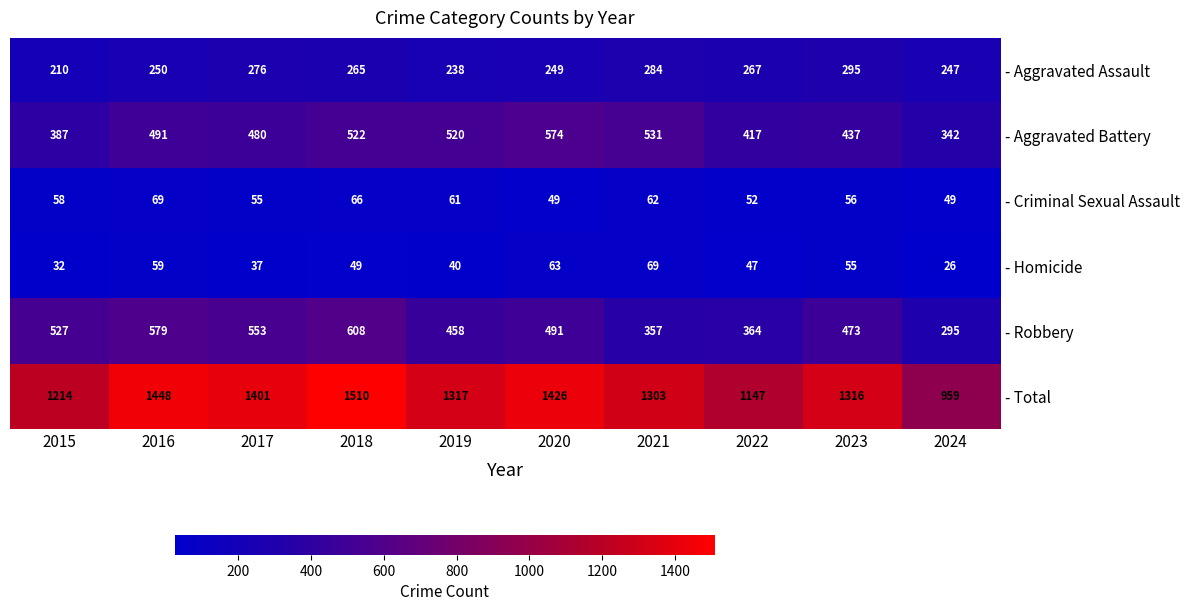

Rank the categories by - Aggravated Battery value from lowest to highest.

2024, 2015, 2022, 2023, 2017, 2016, 2019, 2018, 2021, 2020